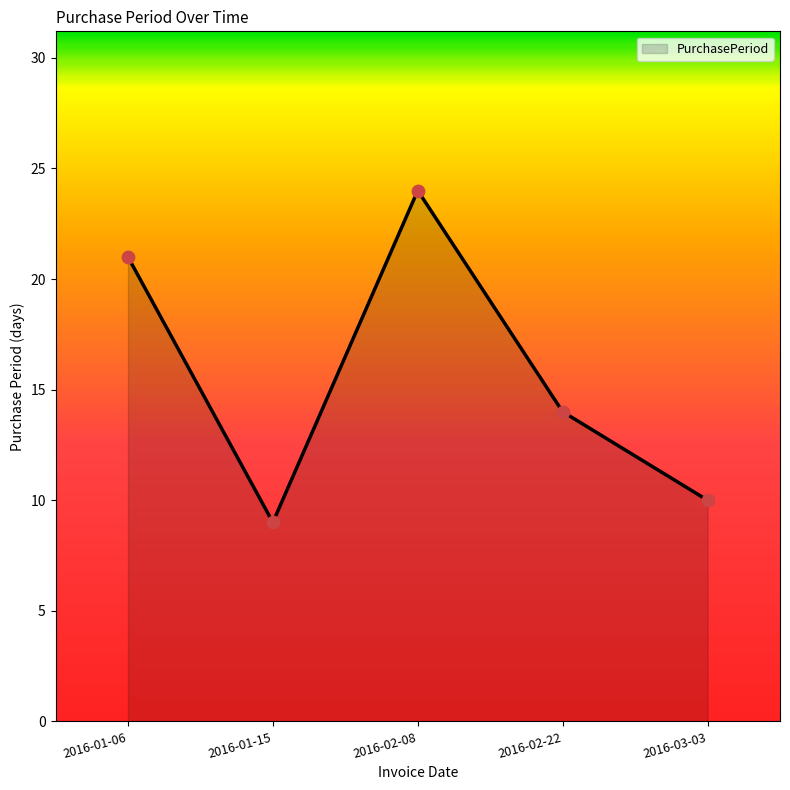

Which has a higher value, 2016-01-15 or 2016-03-03?

2016-03-03